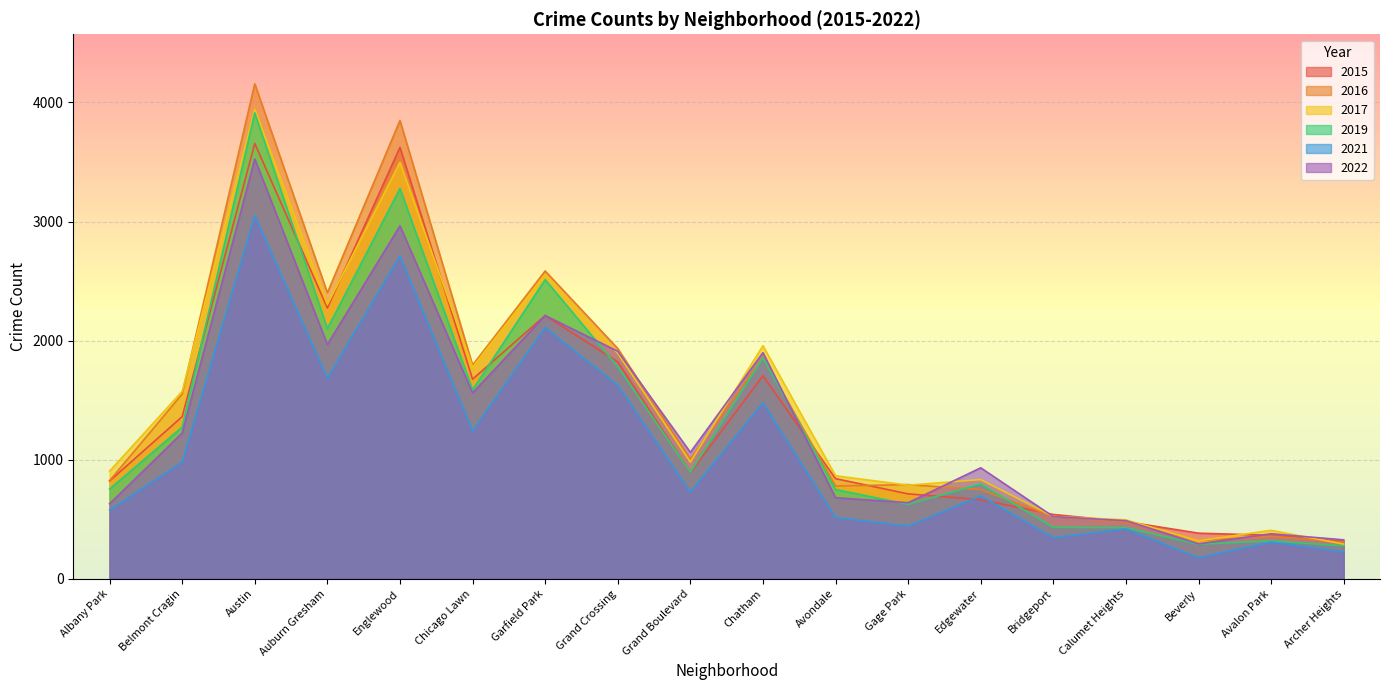

What is the difference between the highest and lowest values at Auburn Gresham?

717